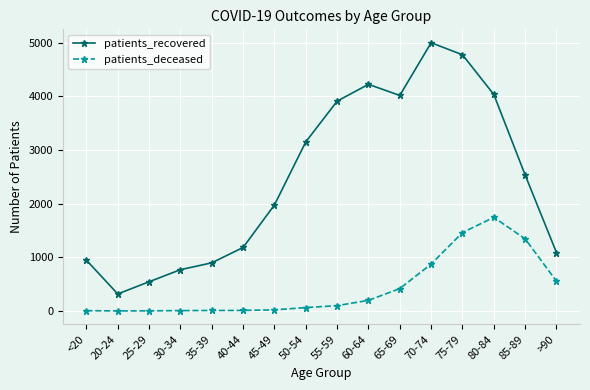

Is the value of patients_recovered at 80-84 greater than the value of patients_deceased at 20-24?

Yes